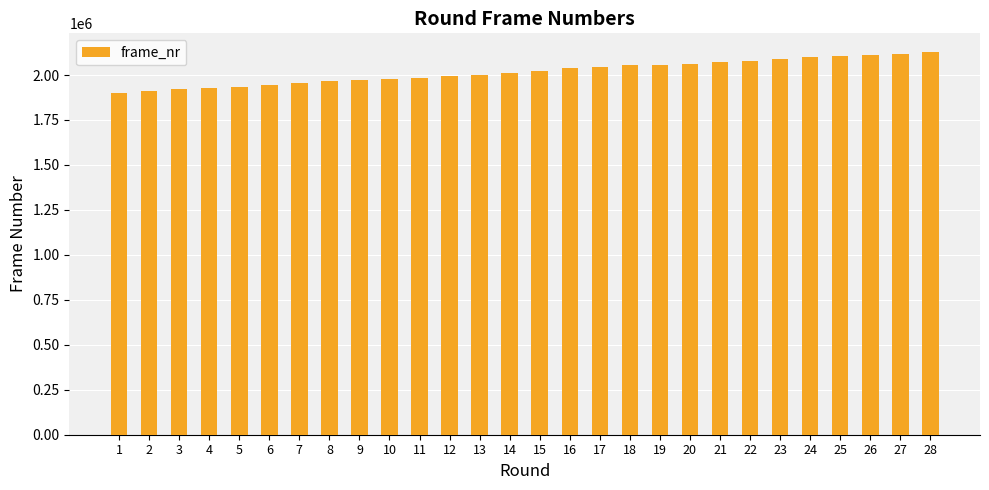

Is it true that the value at 4 is 1272428?

False